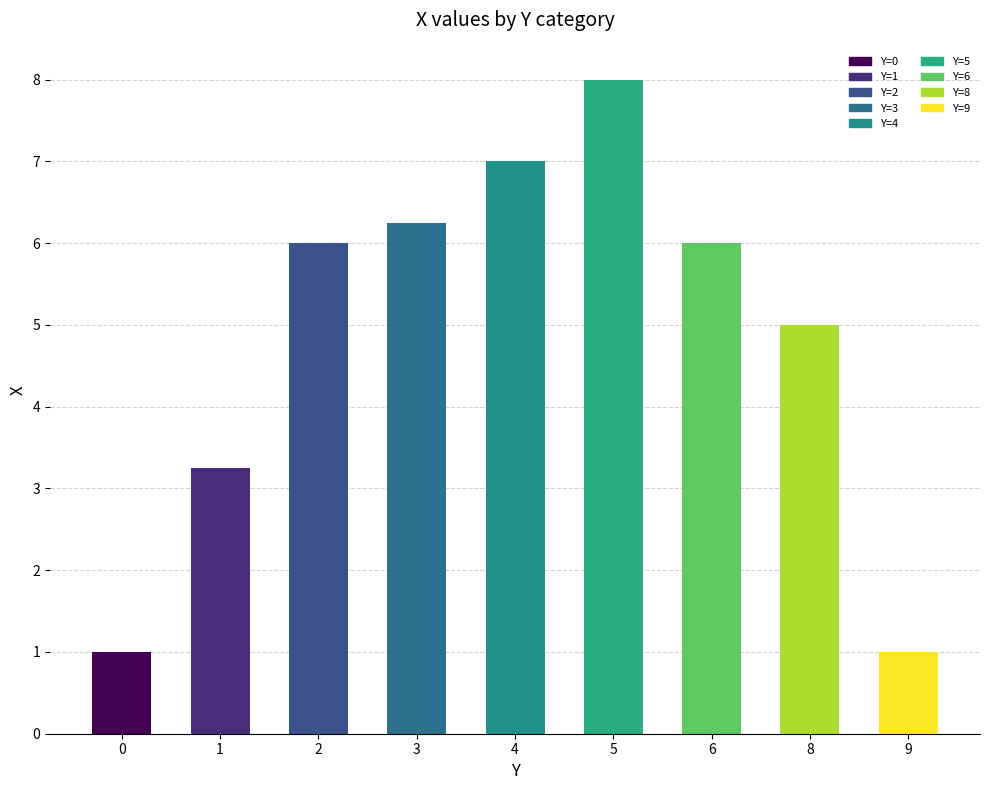

What is the sum of all values?

43.5